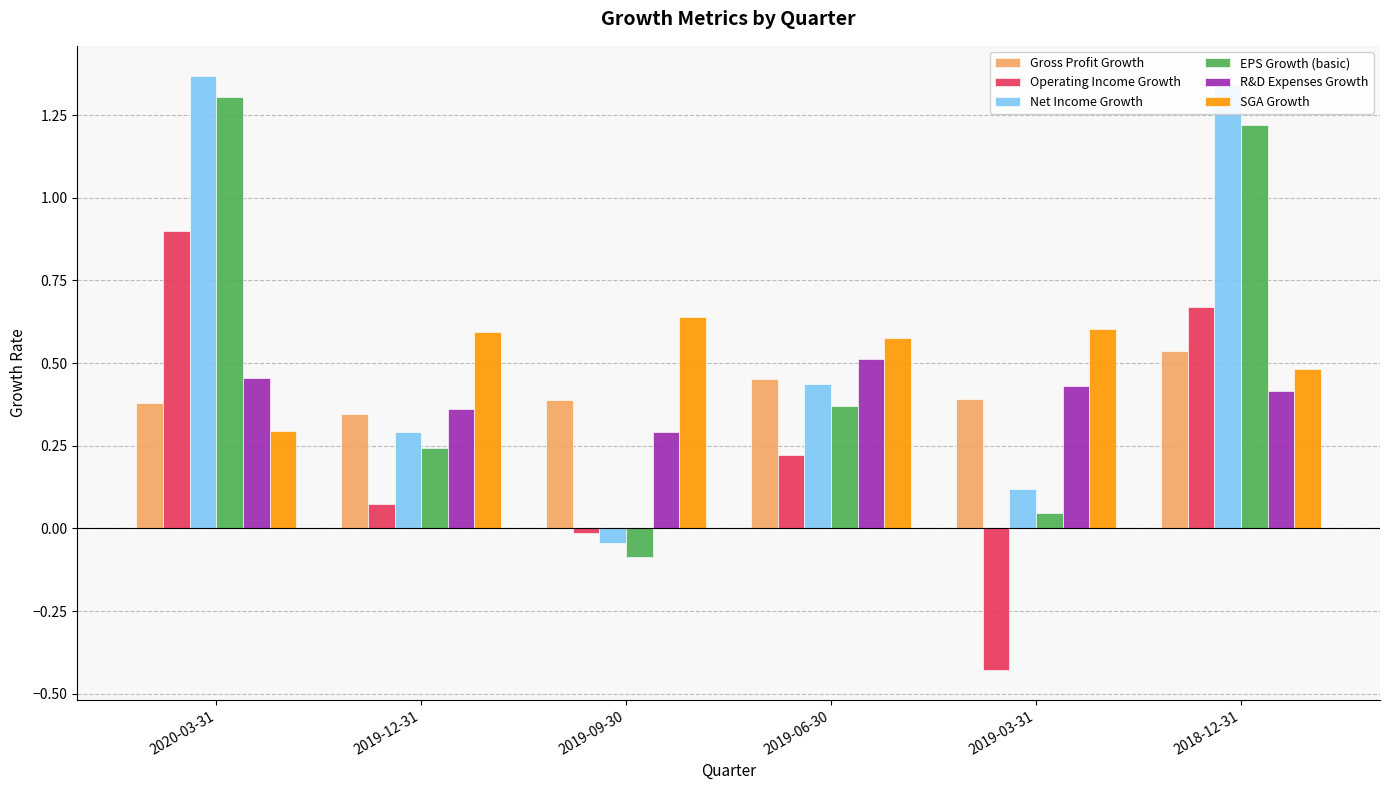

What is the sum of all EPS Growth (basic) values?

3.1